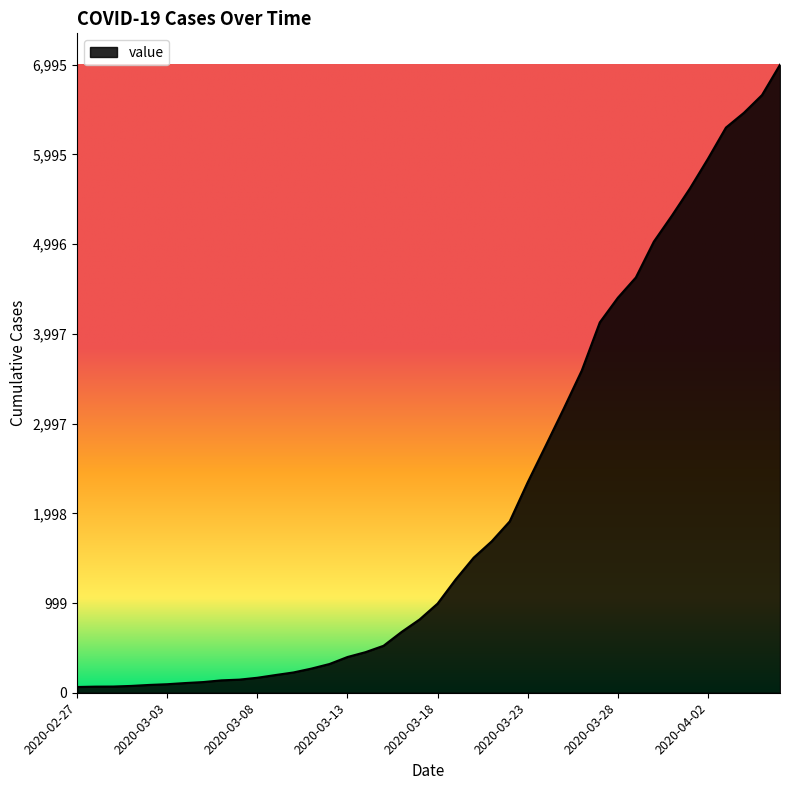

What is the difference between the maximum and minimum values?

6931